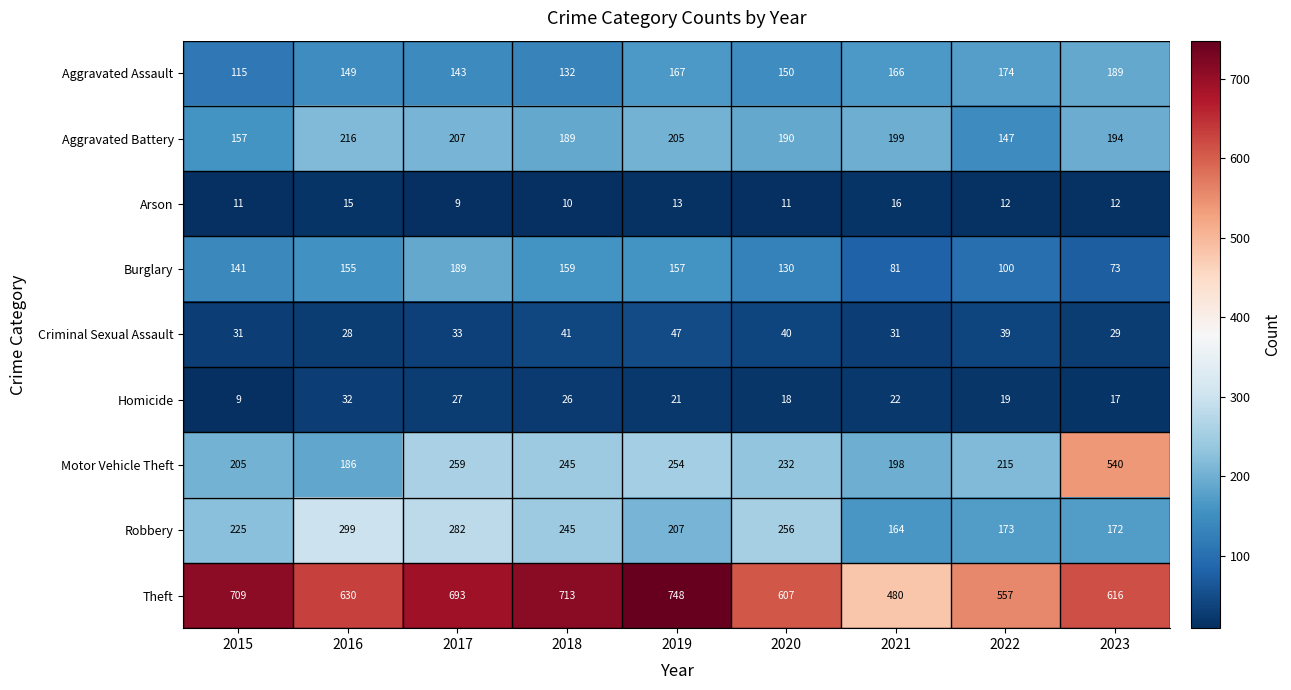

List the labels in order of Theft value, smallest first.

2021, 2022, 2020, 2023, 2016, 2017, 2015, 2018, 2019